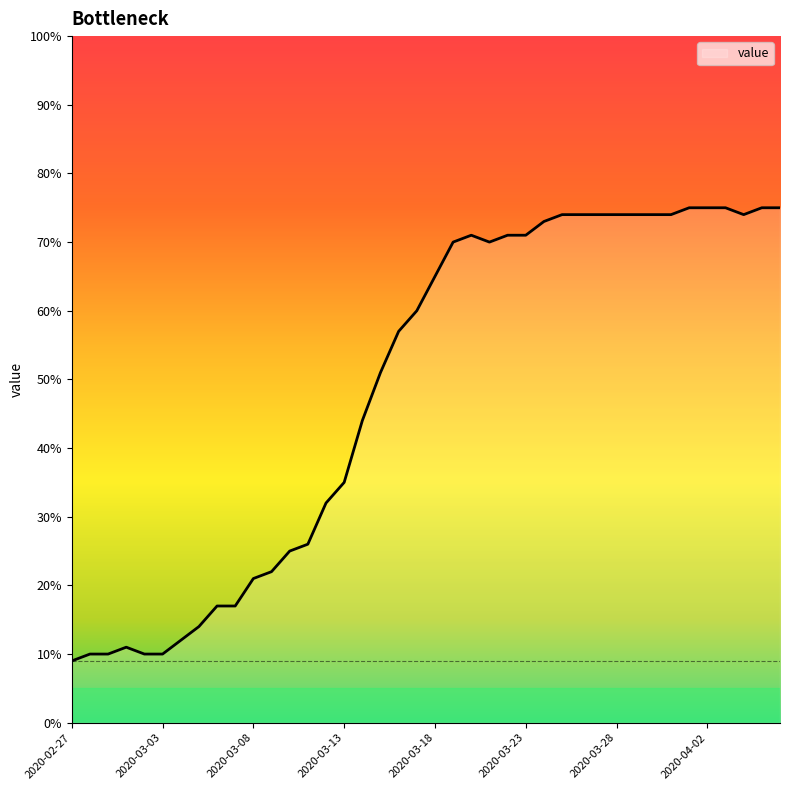

What is the maximum value shown in the chart?

75